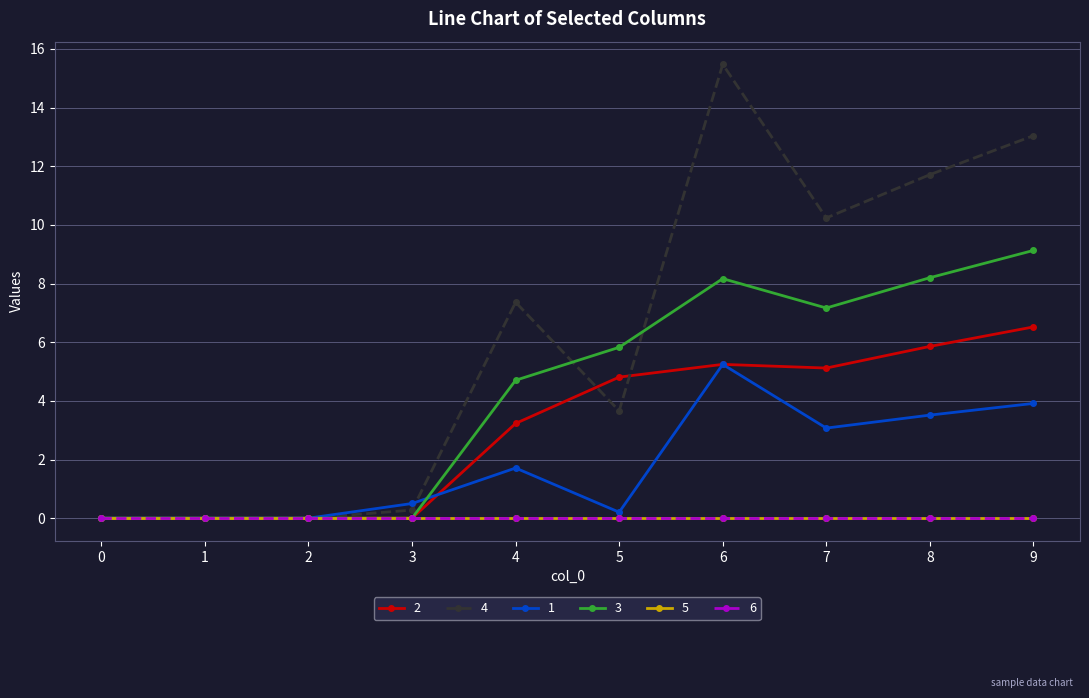

Which series has the widest spread of values?

4